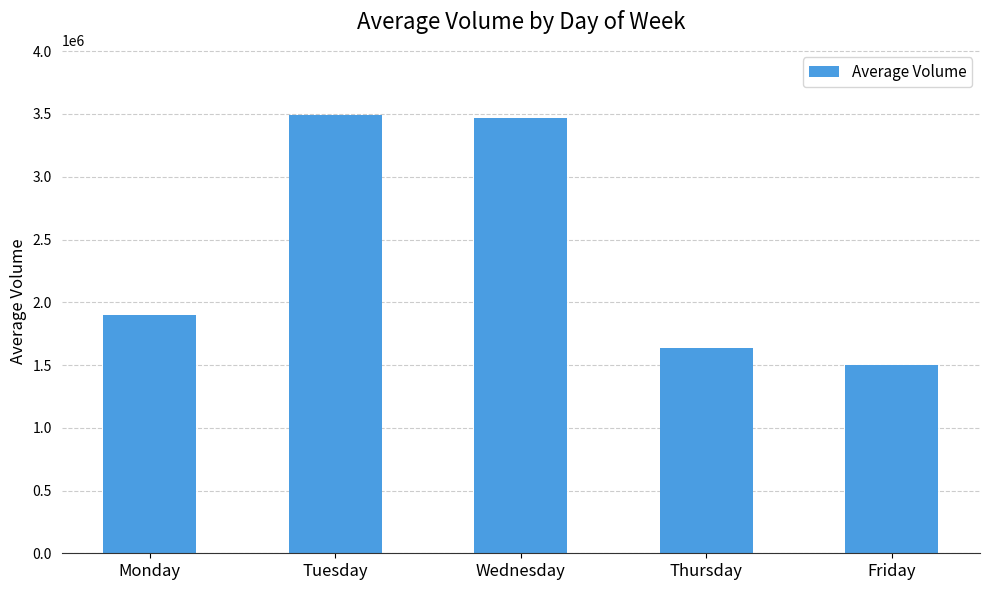

What is the maximum value shown in the chart?

3487976